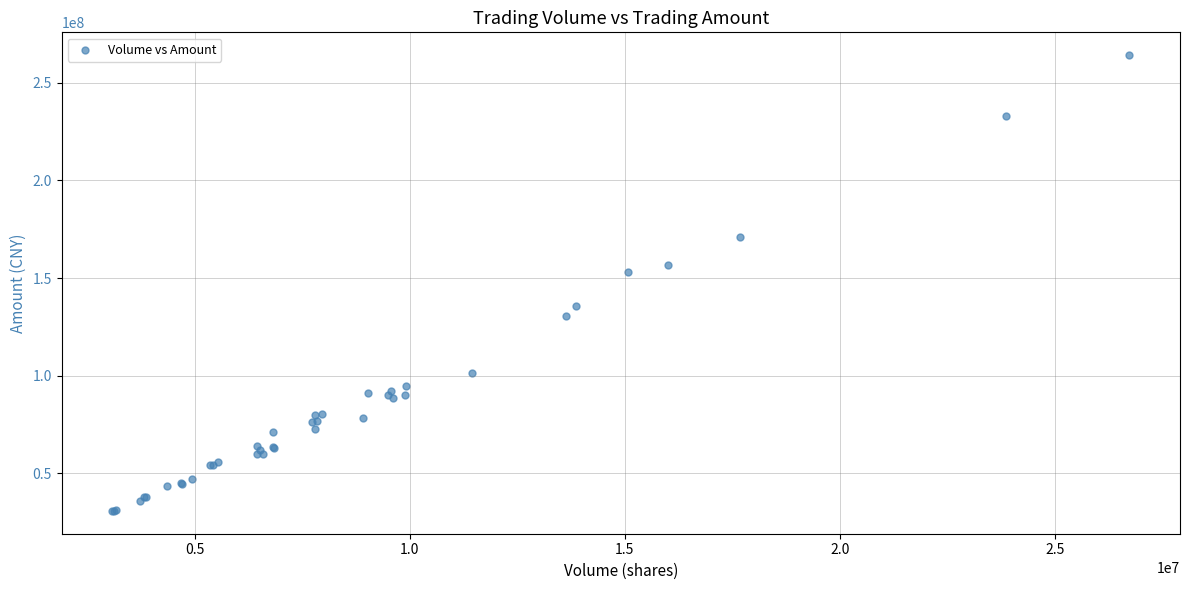

What Y value in the scatter plot is closest to 147490549?

152928668.2